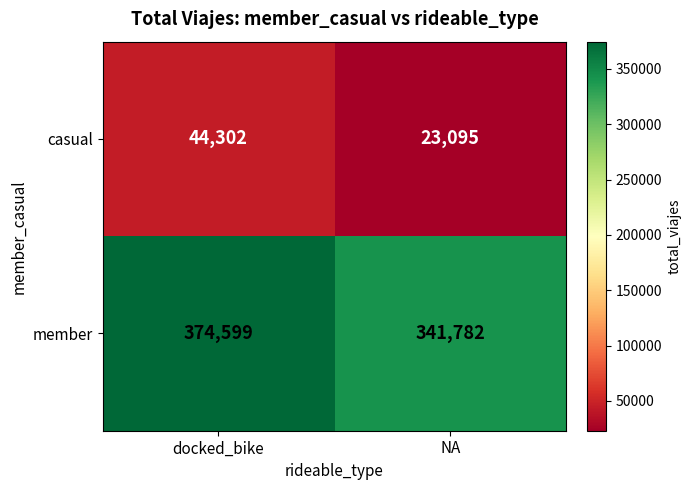

At how many categories does at least one series exceed 348713?

1